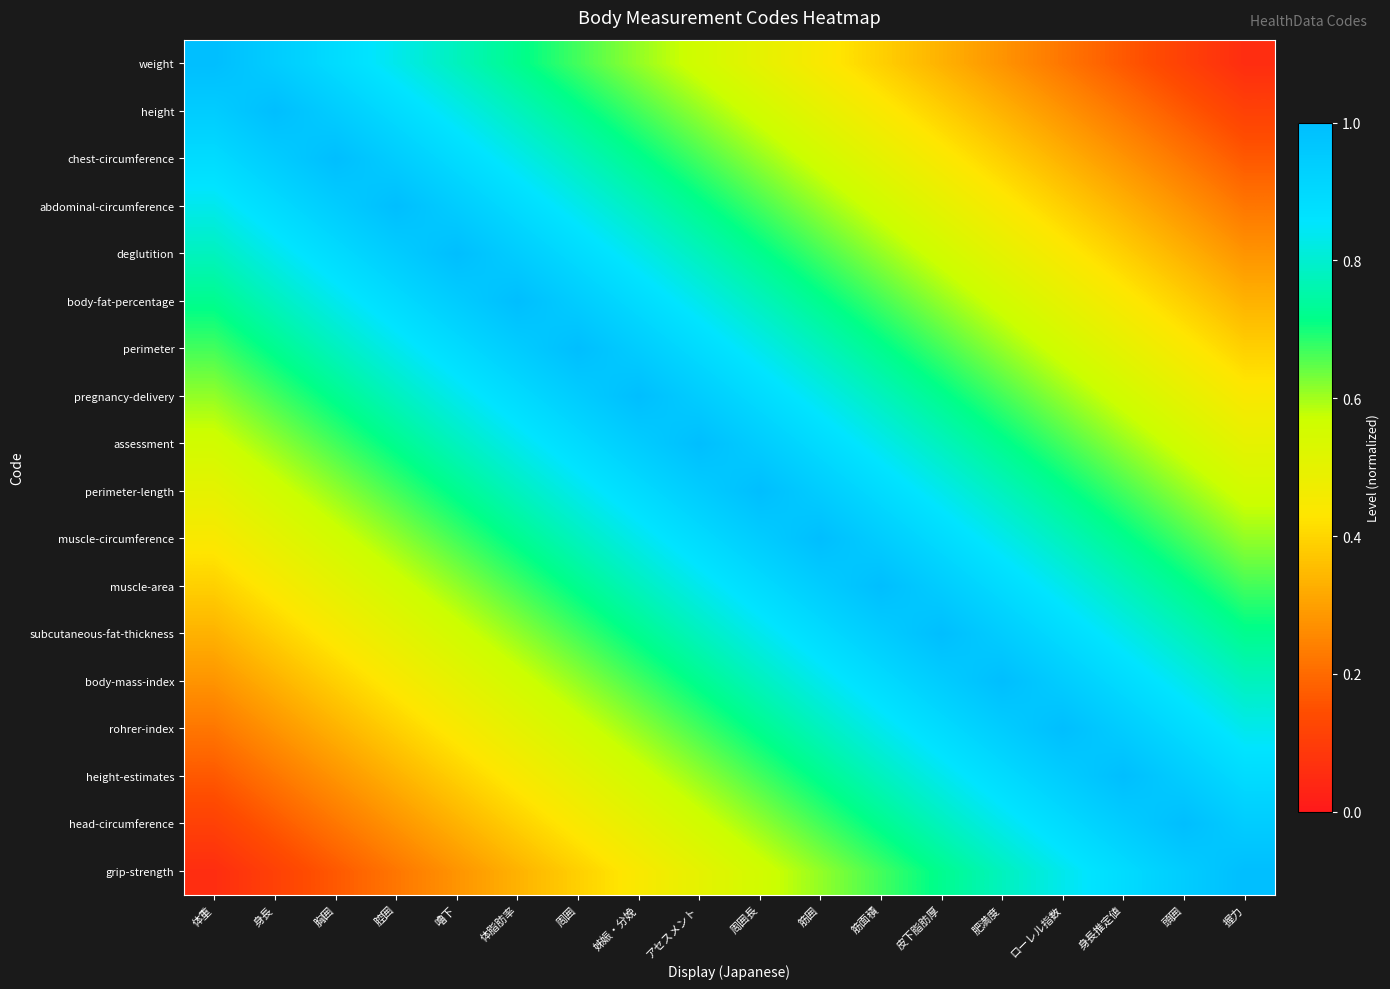

Reading left to right, list all the values displayed in this chart.

weight: 体重=1.0	身長=0.9	胸囲=0.9	腔囲=0.8	嚕下=0.8	体脂肪率=0.7	周囲=0.7	姊娠・分娩=0.6	アセスメント=0.6	周囲長=0.5	筋囲=0.4	筋面積=0.4	皮下脂肪厚=0.3	肥満度=0.3	ローレル指数=0.2	身長推定値=0.2	頭囲=0.1	握力=0.1
height: 体重=0.9	身長=1.0	胸囲=0.9	腔囲=0.9	嚕下=0.8	体脂肪率=0.8	周囲=0.7	姊娠・分娩=0.7	アセスメント=0.6	周囲長=0.6	筋囲=0.5	筋面積=0.4	皮下脂肪厚=0.4	肥満度=0.3	ローレル指数=0.3	身長推定値=0.2	頭囲=0.2	握力=0.1
chest-circumference: 体重=0.9	身長=0.9	胸囲=1.0	腔囲=0.9	嚕下=0.9	体脂肪率=0.8	周囲=0.8	姊娠・分娩=0.7	アセスメント=0.7	周囲長=0.6	筋囲=0.6	筋面積=0.5	皮下脂肪厚=0.4	肥満度=0.4	ローレル指数=0.3	身長推定値=0.3	頭囲=0.2	握力=0.2
abdominal-circumference: 体重=0.8	身長=0.9	胸囲=0.9	腔囲=1.0	嚕下=0.9	体脂肪率=0.9	周囲=0.8	姊娠・分娩=0.8	アセスメント=0.7	周囲長=0.7	筋囲=0.6	筋面積=0.6	皮下脂肪厚=0.5	肥満度=0.4	ローレル指数=0.4	身長推定値=0.3	頭囲=0.3	握力=0.2
deglutition: 体重=0.8	身長=0.8	胸囲=0.9	腔囲=0.9	嚕下=1.0	体脂肪率=0.9	周囲=0.9	姊娠・分娩=0.8	アセスメント=0.8	周囲長=0.7	筋囲=0.7	筋面積=0.6	皮下脂肪厚=0.6	肥満度=0.5	ローレル指数=0.4	身長推定値=0.4	頭囲=0.3	握力=0.3
body-fat-percentage: 体重=0.7	身長=0.8	胸囲=0.8	腔囲=0.9	嚕下=0.9	体脂肪率=1.0	周囲=0.9	姊娠・分娩=0.9	アセスメント=0.8	周囲長=0.8	筋囲=0.7	筋面積=0.7	皮下脂肪厚=0.6	肥満度=0.6	ローレル指数=0.5	身長推定値=0.4	頭囲=0.4	握力=0.3
perimeter: 体重=0.7	身長=0.7	胸囲=0.8	腔囲=0.8	嚕下=0.9	体脂肪率=0.9	周囲=1.0	姊娠・分娩=0.9	アセスメント=0.9	周囲長=0.8	筋囲=0.8	筋面積=0.7	皮下脂肪厚=0.7	肥満度=0.6	ローレル指数=0.6	身長推定値=0.5	頭囲=0.4	握力=0.4
pregnancy-delivery: 体重=0.6	身長=0.7	胸囲=0.7	腔囲=0.8	嚕下=0.8	体脂肪率=0.9	周囲=0.9	姊娠・分娩=1.0	アセスメント=0.9	周囲長=0.9	筋囲=0.8	筋面積=0.8	皮下脂肪厚=0.7	肥満度=0.7	ローレル指数=0.6	身長推定値=0.6	頭囲=0.5	握力=0.4
assessment: 体重=0.6	身長=0.6	胸囲=0.7	腔囲=0.7	嚕下=0.8	体脂肪率=0.8	周囲=0.9	姊娠・分娩=0.9	アセスメント=1.0	周囲長=0.9	筋囲=0.9	筋面積=0.8	皮下脂肪厚=0.8	肥満度=0.7	ローレル指数=0.7	身長推定値=0.6	頭囲=0.6	握力=0.5
perimeter-length: 体重=0.5	身長=0.6	胸囲=0.6	腔囲=0.7	嚕下=0.7	体脂肪率=0.8	周囲=0.8	姊娠・分娩=0.9	アセスメント=0.9	周囲長=1.0	筋囲=0.9	筋面積=0.9	皮下脂肪厚=0.8	肥満度=0.8	ローレル指数=0.7	身長推定値=0.7	頭囲=0.6	握力=0.6
muscle-circumference: 体重=0.4	身長=0.5	胸囲=0.6	腔囲=0.6	嚕下=0.7	体脂肪率=0.7	周囲=0.8	姊娠・分娩=0.8	アセスメント=0.9	周囲長=0.9	筋囲=1.0	筋面積=0.9	皮下脂肪厚=0.9	肥満度=0.8	ローレル指数=0.8	身長推定値=0.7	頭囲=0.7	握力=0.6
muscle-area: 体重=0.4	身長=0.4	胸囲=0.5	腔囲=0.6	嚕下=0.6	体脂肪率=0.7	周囲=0.7	姊娠・分娩=0.8	アセスメント=0.8	周囲長=0.9	筋囲=0.9	筋面積=1.0	皮下脂肪厚=0.9	肥満度=0.9	ローレル指数=0.8	身長推定値=0.8	頭囲=0.7	握力=0.7
subcutaneous-fat-thickness: 体重=0.3	身長=0.4	胸囲=0.4	腔囲=0.5	嚕下=0.6	体脂肪率=0.6	周囲=0.7	姊娠・分娩=0.7	アセスメント=0.8	周囲長=0.8	筋囲=0.9	筋面積=0.9	皮下脂肪厚=1.0	肥満度=0.9	ローレル指数=0.9	身長推定値=0.8	頭囲=0.8	握力=0.7
body-mass-index: 体重=0.3	身長=0.3	胸囲=0.4	腔囲=0.4	嚕下=0.5	体脂肪率=0.6	周囲=0.6	姊娠・分娩=0.7	アセスメント=0.7	周囲長=0.8	筋囲=0.8	筋面積=0.9	皮下脂肪厚=0.9	肥満度=1.0	ローレル指数=0.9	身長推定値=0.9	頭囲=0.8	握力=0.8
rohrer-index: 体重=0.2	身長=0.3	胸囲=0.3	腔囲=0.4	嚕下=0.4	体脂肪率=0.5	周囲=0.6	姊娠・分娩=0.6	アセスメント=0.7	周囲長=0.7	筋囲=0.8	筋面積=0.8	皮下脂肪厚=0.9	肥満度=0.9	ローレル指数=1.0	身長推定値=0.9	頭囲=0.9	握力=0.8
height-estimates: 体重=0.2	身長=0.2	胸囲=0.3	腔囲=0.3	嚕下=0.4	体脂肪率=0.4	周囲=0.5	姊娠・分娩=0.6	アセスメント=0.6	周囲長=0.7	筋囲=0.7	筋面積=0.8	皮下脂肪厚=0.8	肥満度=0.9	ローレル指数=0.9	身長推定値=1.0	頭囲=0.9	握力=0.9
head-circumference: 体重=0.1	身長=0.2	胸囲=0.2	腔囲=0.3	嚕下=0.3	体脂肪率=0.4	周囲=0.4	姊娠・分娩=0.5	アセスメント=0.6	周囲長=0.6	筋囲=0.7	筋面積=0.7	皮下脂肪厚=0.8	肥満度=0.8	ローレル指数=0.9	身長推定値=0.9	頭囲=1.0	握力=0.9
grip-strength: 体重=0.1	身長=0.1	胸囲=0.2	腔囲=0.2	嚕下=0.3	体脂肪率=0.3	周囲=0.4	姊娠・分娩=0.4	アセスメント=0.5	周囲長=0.6	筋囲=0.6	筋面積=0.7	皮下脂肪厚=0.7	肥満度=0.8	ローレル指数=0.8	身長推定値=0.9	頭囲=0.9	握力=1.0